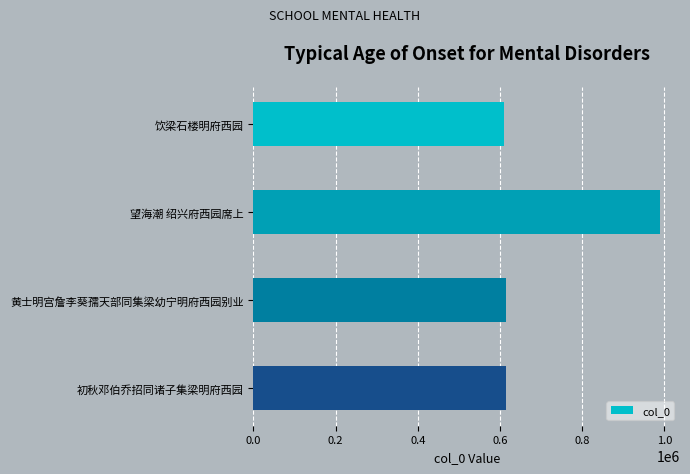

What is the greatest value displayed?

988524